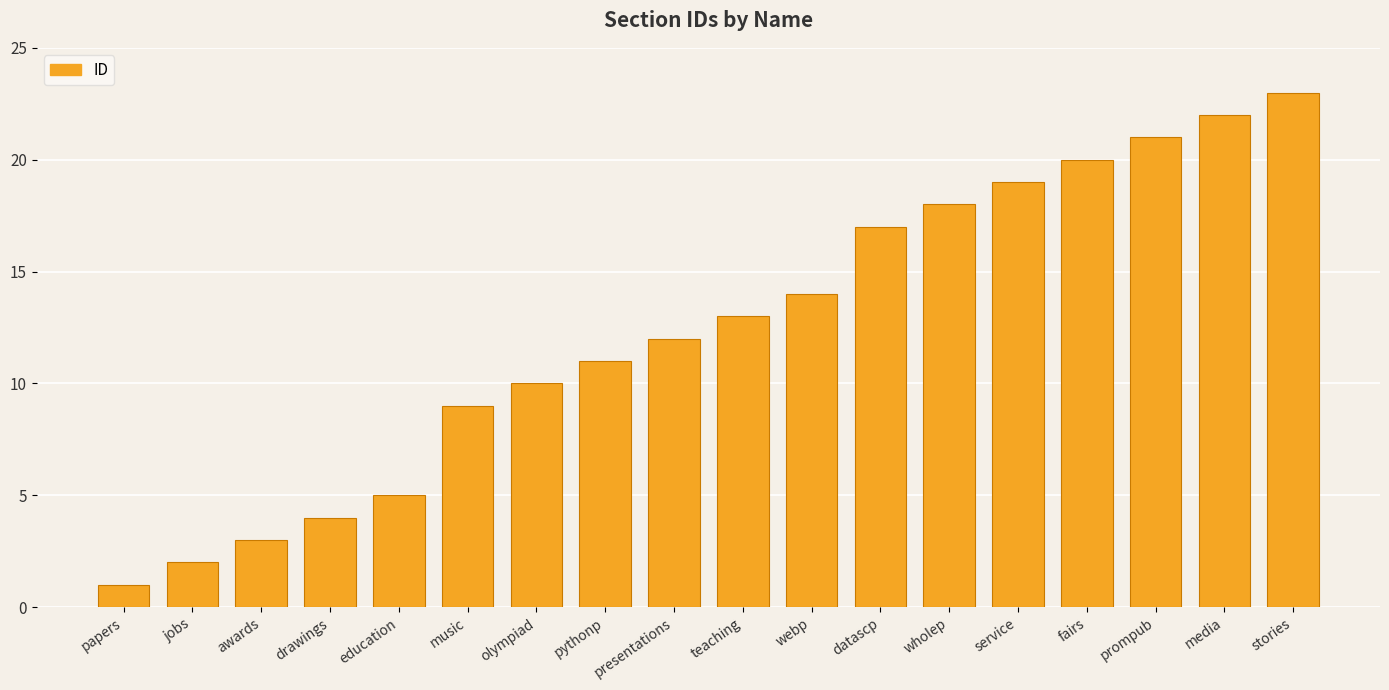

How many values are below 13?

9